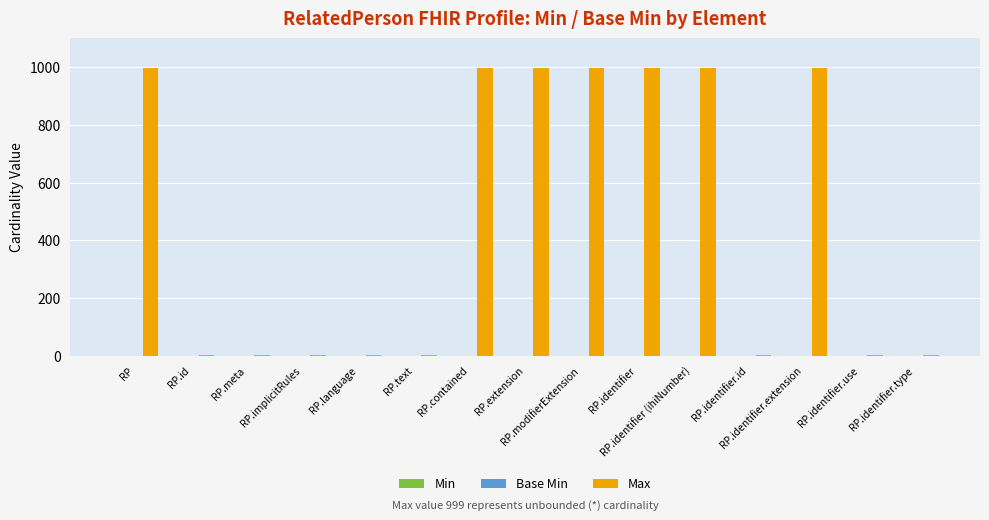

What is the maximum value shown in the chart?

999